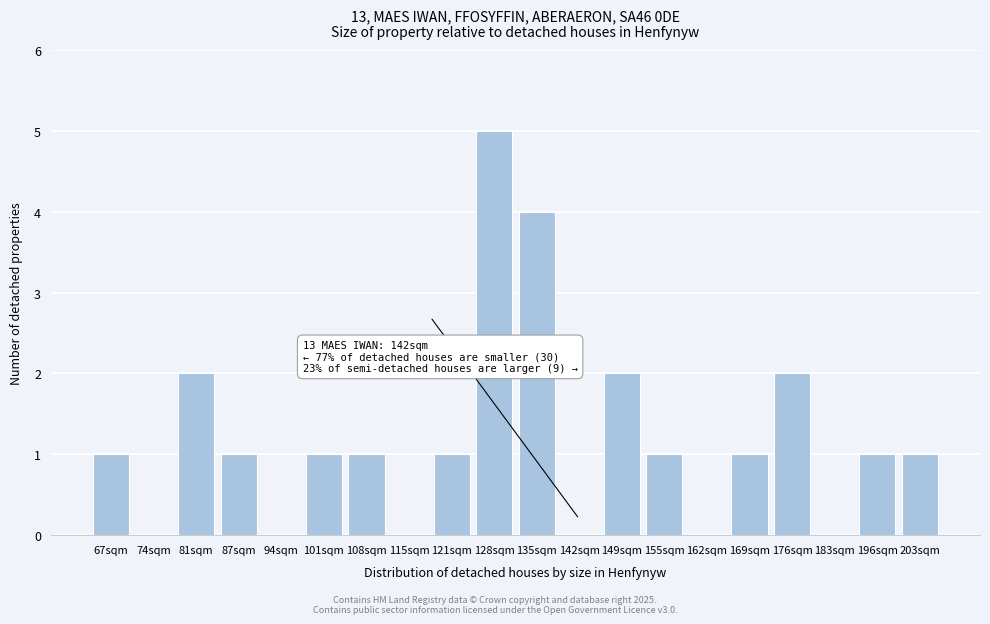

Reading left to right, extract all data points from this chart.

67sqm=1	74sqm=0	81sqm=2	87sqm=1	94sqm=0	101sqm=1	108sqm=1	115sqm=0	121sqm=1	128sqm=5	135sqm=4	142sqm=0	149sqm=2	155sqm=1	162sqm=0	169sqm=1	176sqm=2	183sqm=0	196sqm=1	203sqm=1